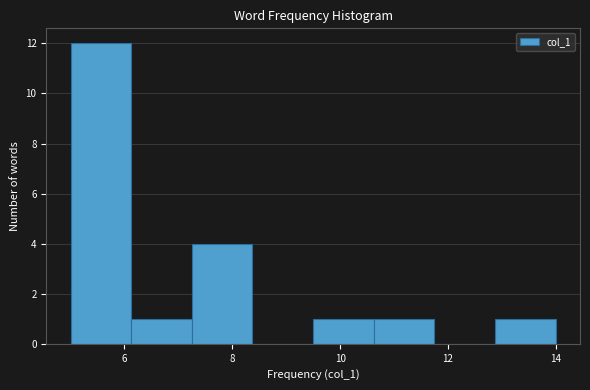

Reading left to right, transcribe this chart: for each bar, give the range it covers on the x-axis and its height. Neither the bar edges nor the heights are printed on the chart, so give them approximately, as read against the axes.

5.0 to 6.2: 12
6.2 to 7.2: 1
7.2 to 8.4: 4
8.4 to 9.6: 0
9.6 to 10.6: 1
10.6 to 11.8: 1
11.8 to 12.8: 0
12.8 to 14.0: 1